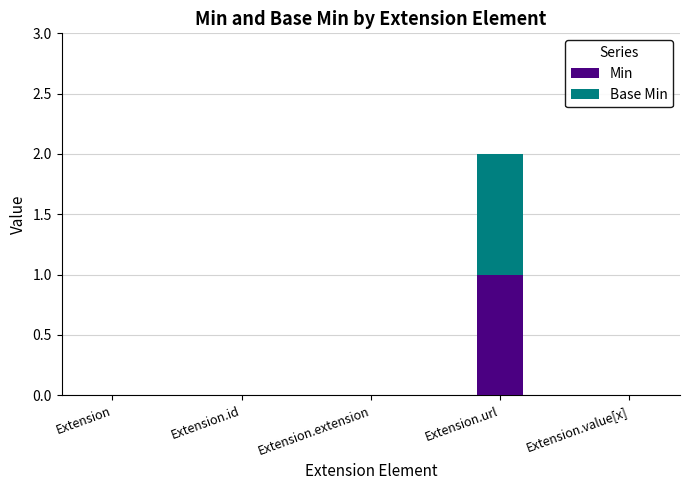

At which category is the sum across all series the highest?

Extension.url